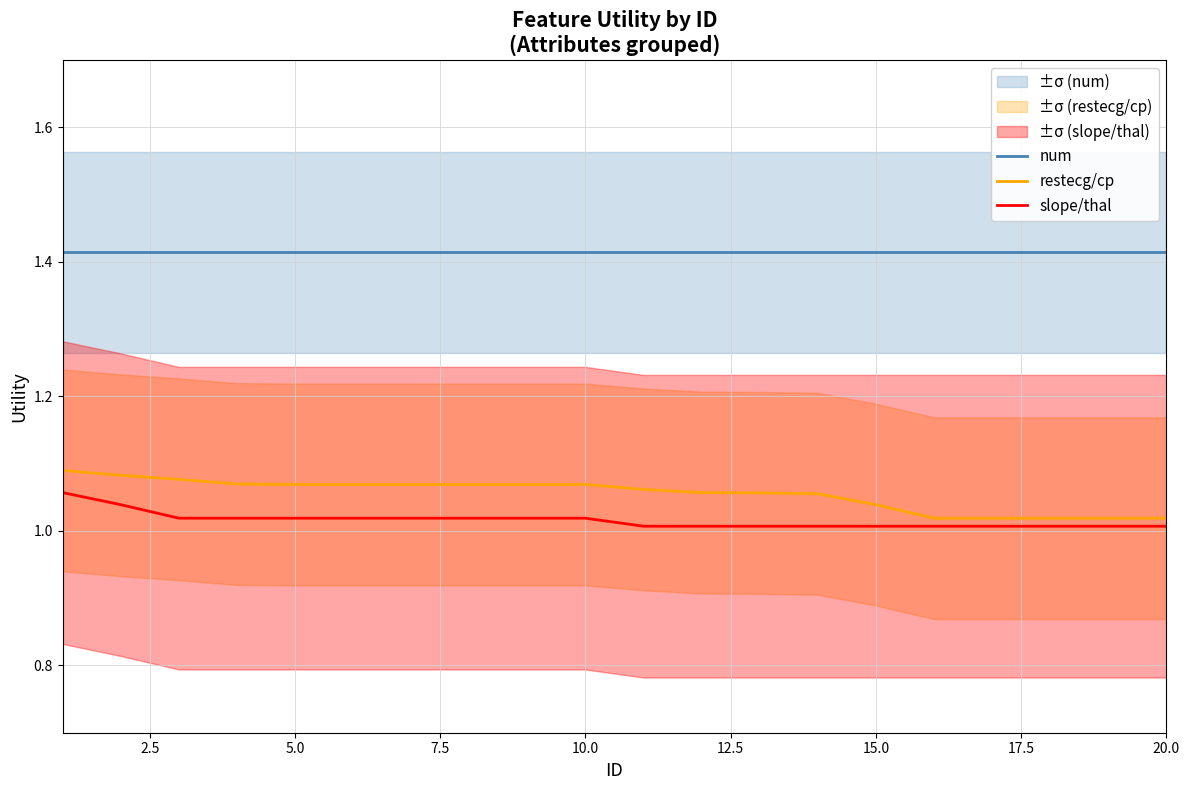

The value of num at 10.0 is 2.1. True or false?

False